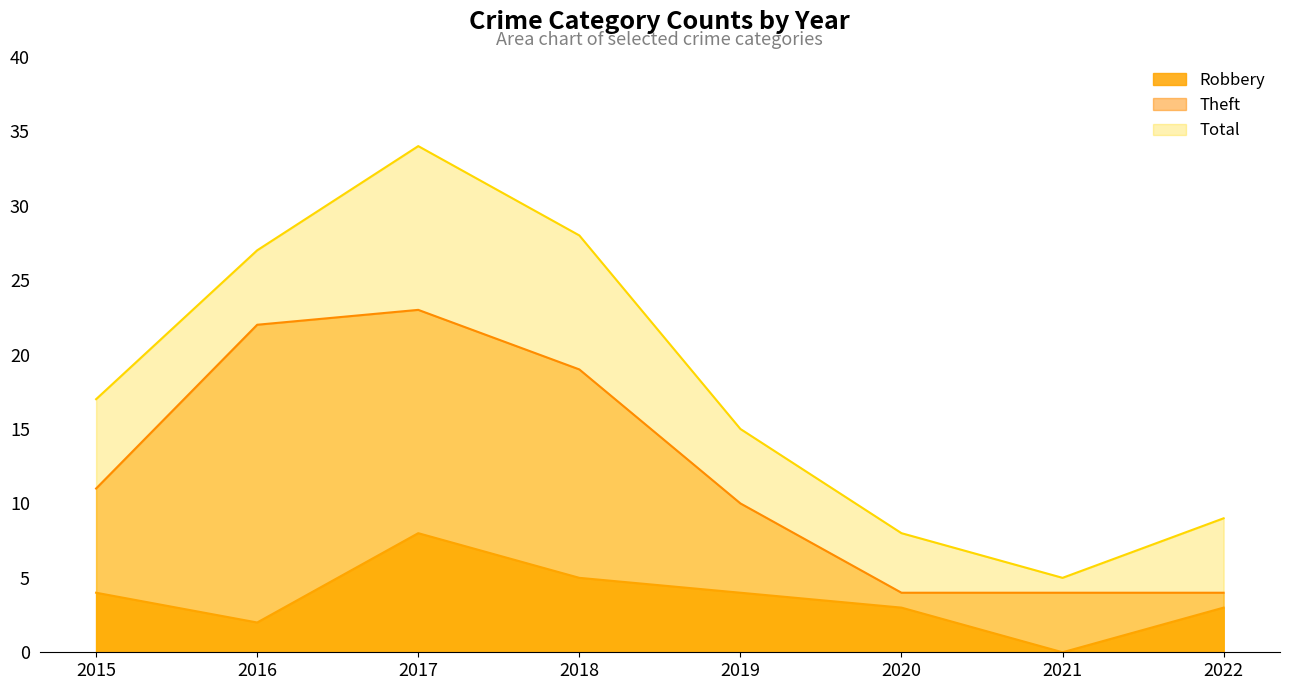

What is the average value of the Theft series?

12